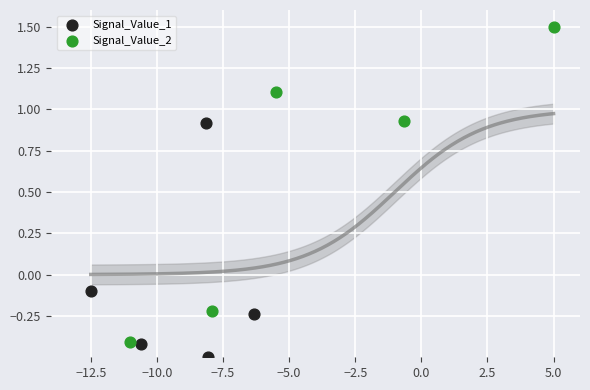

Which series reaches the minimum Y coordinate?

Signal_Value_1